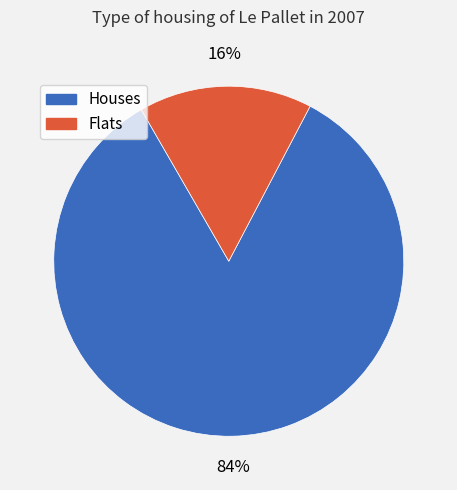

To the nearest percent, what is the difference between the largest and smallest slice percentages?

68%